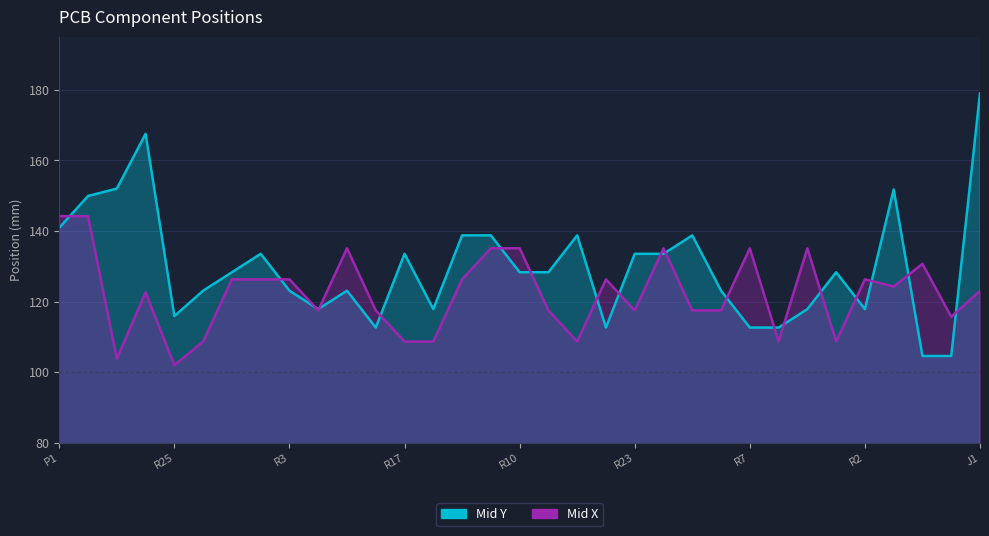

At R17, list the series in order from largest to smallest.

Mid Y, Mid X